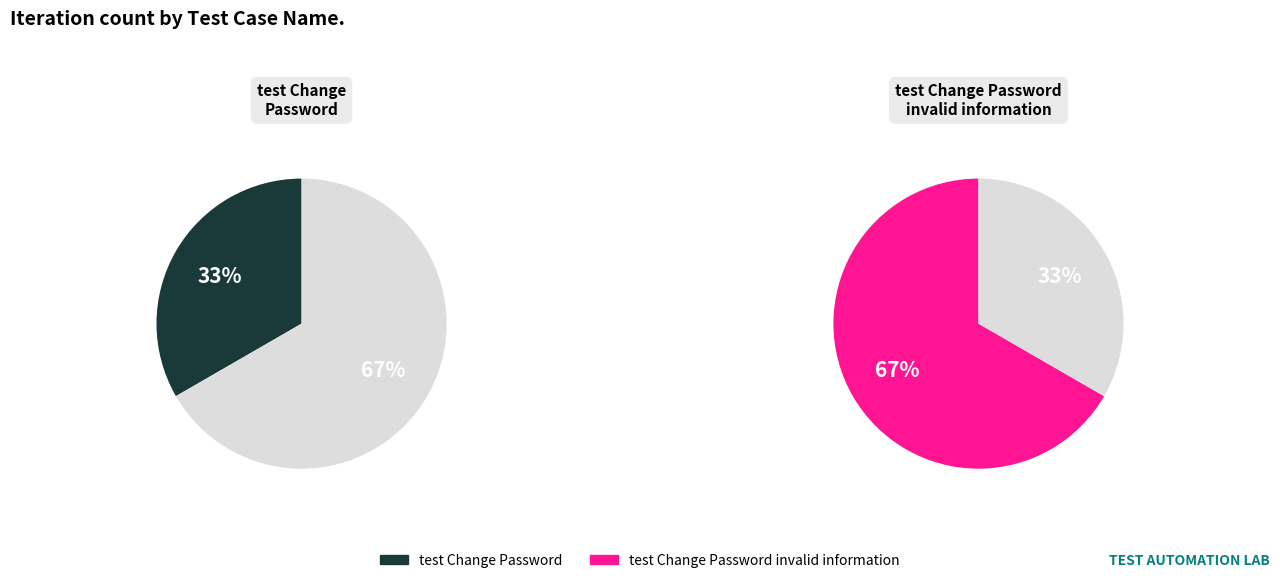

What percentage is the test Change Password slice, to the nearest percent?

33%